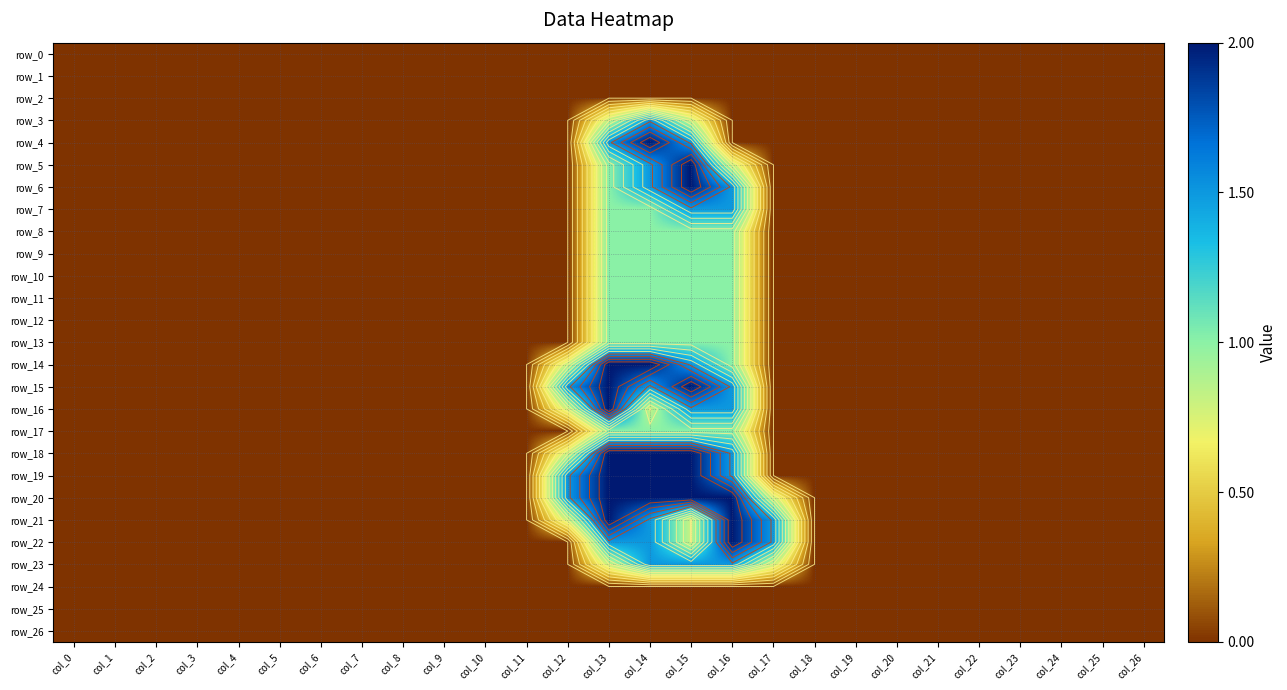

Reading left to right, list all the values displayed in this chart.

row_0: 0.0	0.0	0.0	0.0	0.0	0.0	0.0	0.0	0.0	0.0	0.0	0.0	0.0	0.0	0.0	0.0	0.0	0.0	0.0	0.0	0.0	0.0	0.0	0.0	0.0	0.0	0.0
row_1: 0.0	0.0	0.0	0.0	0.0	0.0	0.0	0.0	0.0	0.0	0.0	0.0	0.0	0.0	0.0	0.0	0.0	0.0	0.0	0.0	0.0	0.0	0.0	0.0	0.0	0.0	0.0
row_2: 0.0	0.0	0.0	0.0	0.0	0.0	0.0	0.0	0.0	0.0	0.0	0.0	0.0	0.0	0.0	0.0	0.0	0.0	0.0	0.0	0.0	0.0	0.0	0.0	0.0	0.0	0.0
row_3: 0.0	0.0	0.0	0.0	0.0	0.0	0.0	0.0	0.0	0.0	0.0	0.0	0.0	0.8	1.5	0.8	0.0	0.0	0.0	0.0	0.0	0.0	0.0	0.0	0.0	0.0	0.0
row_4: 0.0	0.0	0.0	0.0	0.0	0.0	0.0	0.0	0.0	0.0	0.0	0.0	0.0	1.5	2.0	1.5	0.0	0.0	0.0	0.0	0.0	0.0	0.0	0.0	0.0	0.0	0.0
row_5: 0.0	0.0	0.0	0.0	0.0	0.0	0.0	0.0	0.0	0.0	0.0	0.0	0.0	1.0	1.5	2.0	0.8	0.0	0.0	0.0	0.0	0.0	0.0	0.0	0.0	0.0	0.0
row_6: 0.0	0.0	0.0	0.0	0.0	0.0	0.0	0.0	0.0	0.0	0.0	0.0	0.0	1.0	1.5	2.0	1.5	0.0	0.0	0.0	0.0	0.0	0.0	0.0	0.0	0.0	0.0
row_7: 0.0	0.0	0.0	0.0	0.0	0.0	0.0	0.0	0.0	0.0	0.0	0.0	0.0	1.0	1.0	1.5	1.5	0.0	0.0	0.0	0.0	0.0	0.0	0.0	0.0	0.0	0.0
row_8: 0.0	0.0	0.0	0.0	0.0	0.0	0.0	0.0	0.0	0.0	0.0	0.0	0.0	1.0	1.0	1.0	1.0	0.0	0.0	0.0	0.0	0.0	0.0	0.0	0.0	0.0	0.0
row_9: 0.0	0.0	0.0	0.0	0.0	0.0	0.0	0.0	0.0	0.0	0.0	0.0	0.0	1.0	1.0	1.0	1.0	0.0	0.0	0.0	0.0	0.0	0.0	0.0	0.0	0.0	0.0
row_10: 0.0	0.0	0.0	0.0	0.0	0.0	0.0	0.0	0.0	0.0	0.0	0.0	0.0	1.0	1.0	1.0	1.0	0.0	0.0	0.0	0.0	0.0	0.0	0.0	0.0	0.0	0.0
row_11: 0.0	0.0	0.0	0.0	0.0	0.0	0.0	0.0	0.0	0.0	0.0	0.0	0.0	1.0	1.0	1.0	1.0	0.0	0.0	0.0	0.0	0.0	0.0	0.0	0.0	0.0	0.0
row_12: 0.0	0.0	0.0	0.0	0.0	0.0	0.0	0.0	0.0	0.0	0.0	0.0	0.0	1.0	1.0	1.0	1.0	0.0	0.0	0.0	0.0	0.0	0.0	0.0	0.0	0.0	0.0
row_13: 0.0	0.0	0.0	0.0	0.0	0.0	0.0	0.0	0.0	0.0	0.0	0.0	0.0	1.0	1.0	1.0	1.0	0.0	0.0	0.0	0.0	0.0	0.0	0.0	0.0	0.0	0.0
row_14: 0.0	0.0	0.0	0.0	0.0	0.0	0.0	0.0	0.0	0.0	0.0	0.0	0.8	2.0	2.0	1.5	1.0	0.0	0.0	0.0	0.0	0.0	0.0	0.0	0.0	0.0	0.0
row_15: 0.0	0.0	0.0	0.0	0.0	0.0	0.0	0.0	0.0	0.0	0.0	0.0	1.5	2.0	1.5	2.0	1.5	0.0	0.0	0.0	0.0	0.0	0.0	0.0	0.0	0.0	0.0
row_16: 0.0	0.0	0.0	0.0	0.0	0.0	0.0	0.0	0.0	0.0	0.0	0.0	0.8	2.0	0.8	1.5	1.5	0.0	0.0	0.0	0.0	0.0	0.0	0.0	0.0	0.0	0.0
row_17: 0.0	0.0	0.0	0.0	0.0	0.0	0.0	0.0	0.0	0.0	0.0	0.0	0.0	1.0	1.0	1.0	1.0	0.0	0.0	0.0	0.0	0.0	0.0	0.0	0.0	0.0	0.0
row_18: 0.0	0.0	0.0	0.0	0.0	0.0	0.0	0.0	0.0	0.0	0.0	0.0	0.8	2.0	2.0	2.0	1.5	0.0	0.0	0.0	0.0	0.0	0.0	0.0	0.0	0.0	0.0
row_19: 0.0	0.0	0.0	0.0	0.0	0.0	0.0	0.0	0.0	0.0	0.0	0.0	1.5	2.0	2.0	2.0	1.5	0.0	0.0	0.0	0.0	0.0	0.0	0.0	0.0	0.0	0.0
row_20: 0.0	0.0	0.0	0.0	0.0	0.0	0.0	0.0	0.0	0.0	0.0	0.0	1.5	2.0	2.0	2.0	2.0	0.8	0.0	0.0	0.0	0.0	0.0	0.0	0.0	0.0	0.0
row_21: 0.0	0.0	0.0	0.0	0.0	0.0	0.0	0.0	0.0	0.0	0.0	0.0	0.8	2.0	1.5	0.8	2.0	1.5	0.0	0.0	0.0	0.0	0.0	0.0	0.0	0.0	0.0
row_22: 0.0	0.0	0.0	0.0	0.0	0.0	0.0	0.0	0.0	0.0	0.0	0.0	0.0	1.5	1.5	0.8	2.0	1.5	0.0	0.0	0.0	0.0	0.0	0.0	0.0	0.0	0.0
row_23: 0.0	0.0	0.0	0.0	0.0	0.0	0.0	0.0	0.0	0.0	0.0	0.0	0.0	0.8	1.5	1.5	1.5	0.8	0.0	0.0	0.0	0.0	0.0	0.0	0.0	0.0	0.0
row_24: 0.0	0.0	0.0	0.0	0.0	0.0	0.0	0.0	0.0	0.0	0.0	0.0	0.0	0.0	0.0	0.0	0.0	0.0	0.0	0.0	0.0	0.0	0.0	0.0	0.0	0.0	0.0
row_25: 0.0	0.0	0.0	0.0	0.0	0.0	0.0	0.0	0.0	0.0	0.0	0.0	0.0	0.0	0.0	0.0	0.0	0.0	0.0	0.0	0.0	0.0	0.0	0.0	0.0	0.0	0.0
row_26: 0.0	0.0	0.0	0.0	0.0	0.0	0.0	0.0	0.0	0.0	0.0	0.0	0.0	0.0	0.0	0.0	0.0	0.0	0.0	0.0	0.0	0.0	0.0	0.0	0.0	0.0	0.0